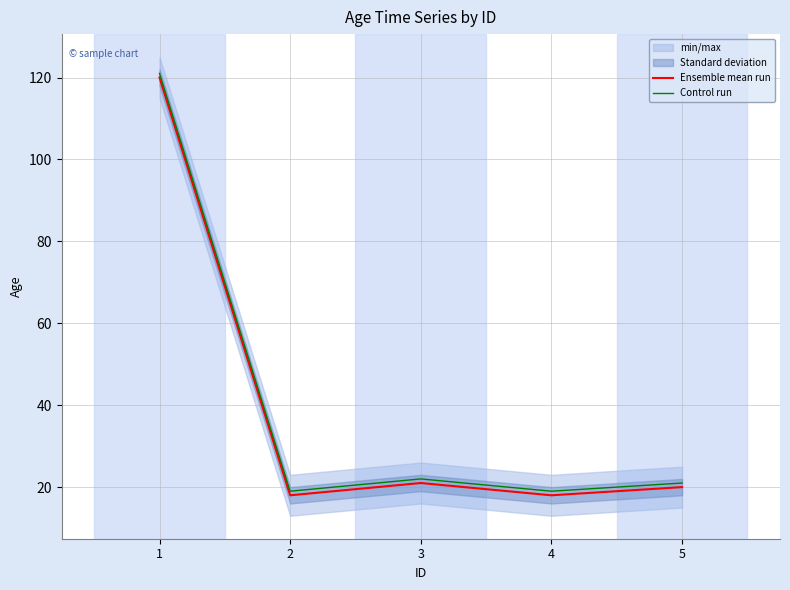

How many data points in Control run are less than 21?

2